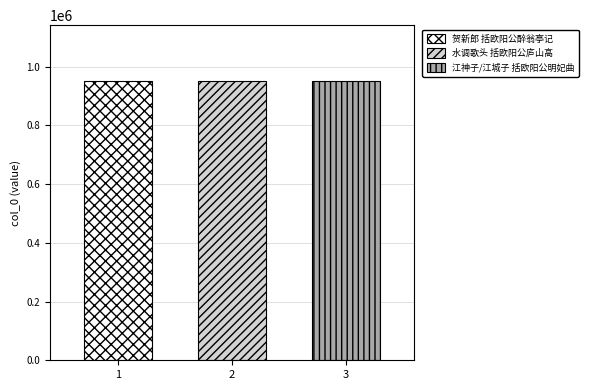

Which series has the largest range (max minus min)?

贺新郎 括欧阳公醉翁亭记